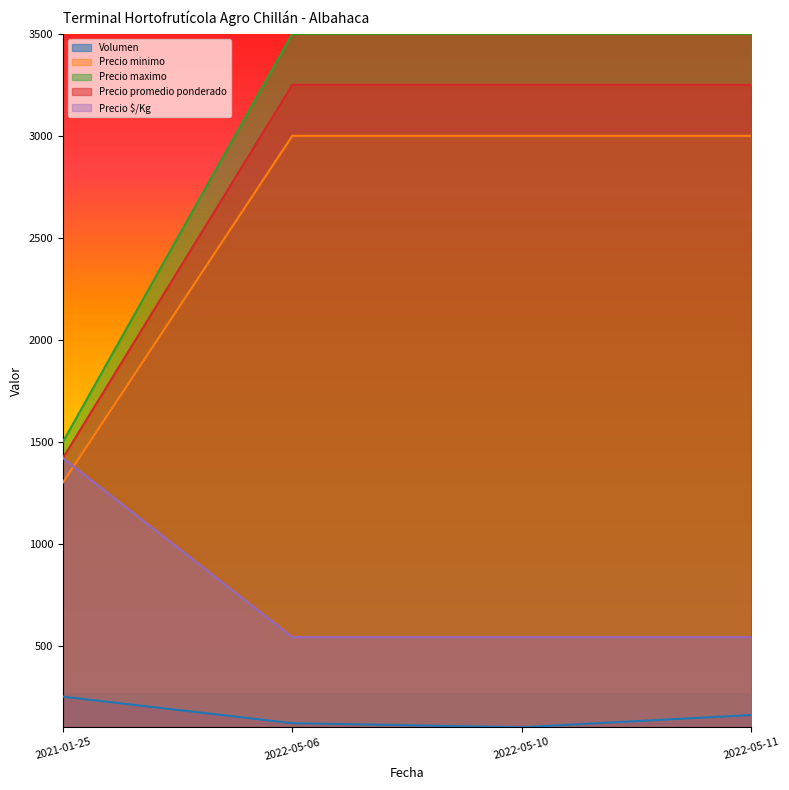

What is the sum of the Precio promedio ponderado values at 2022-05-11 and 2022-05-06?

6500